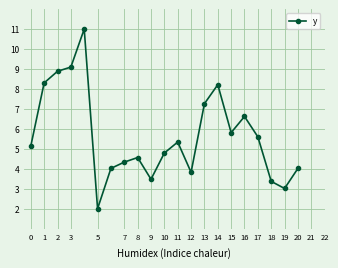

How many interior local peaks (higher than both neighbors) does the data have?

5